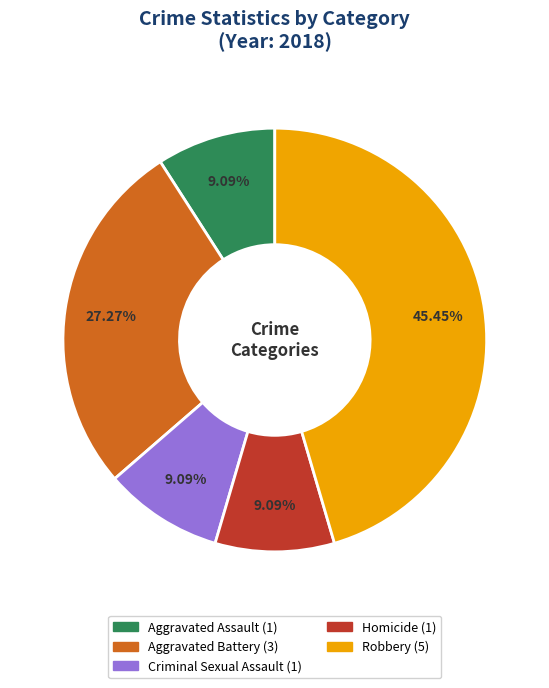

To the nearest percent, what is the average slice percentage?

20%